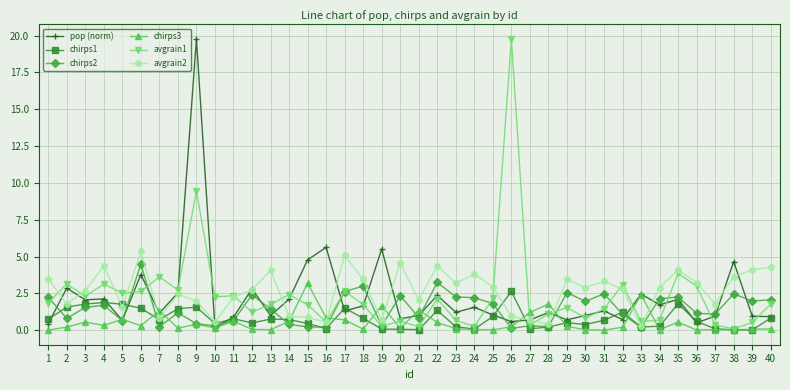

What is the approximate value of chirps1 at 12?

0.5